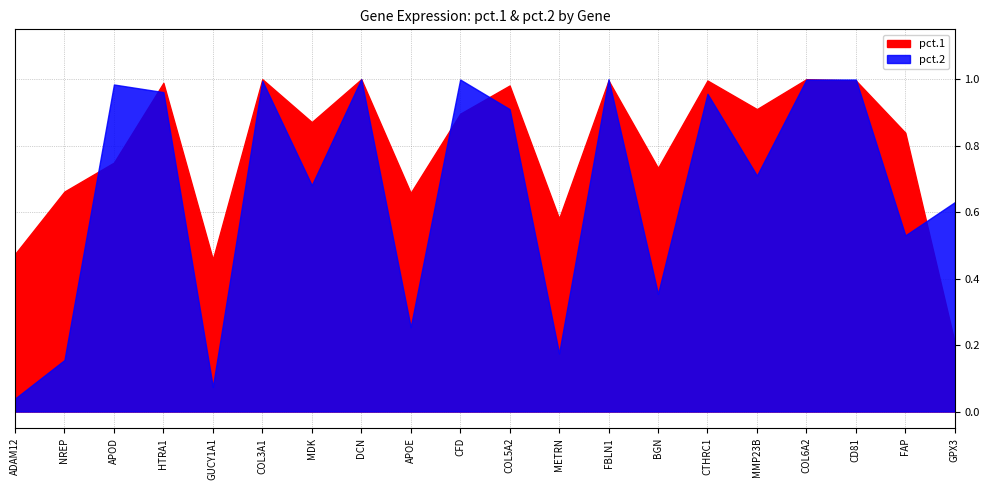

The value of pct.2 at DCN is 1.0. True or false?

True